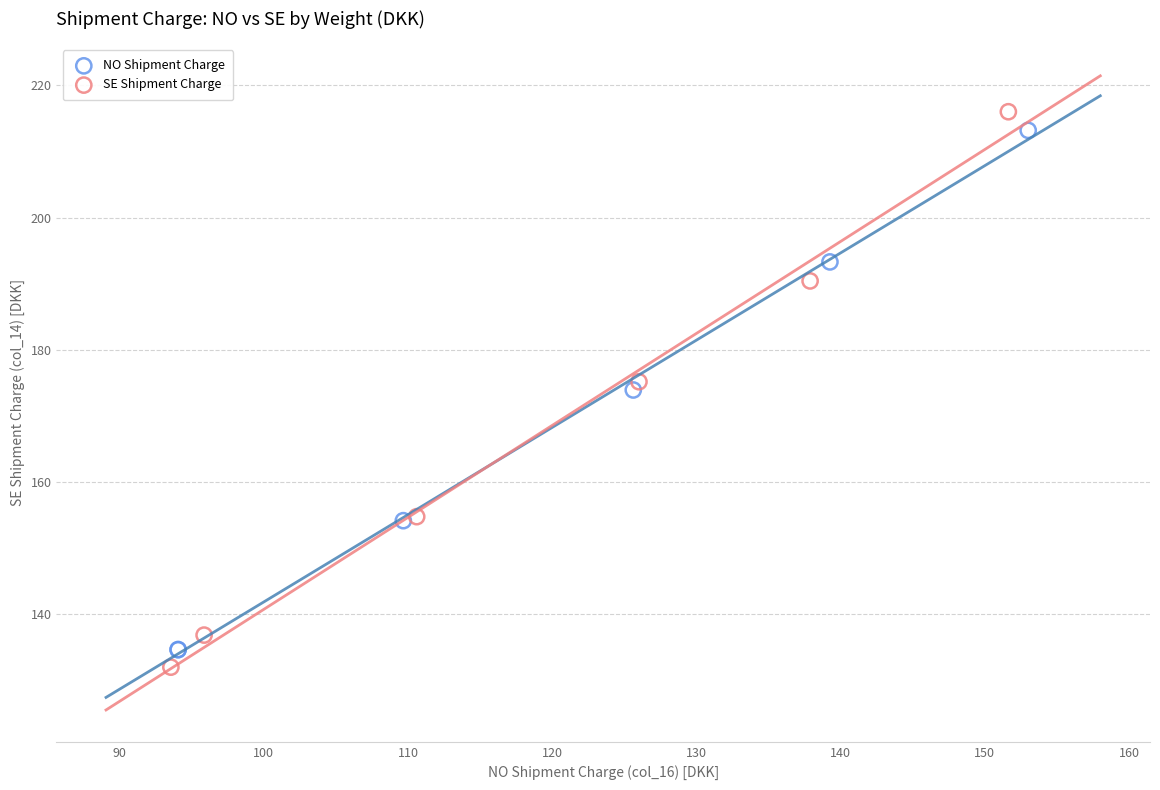

Which series has the widest spread of Y values?

SE Shipment Charge